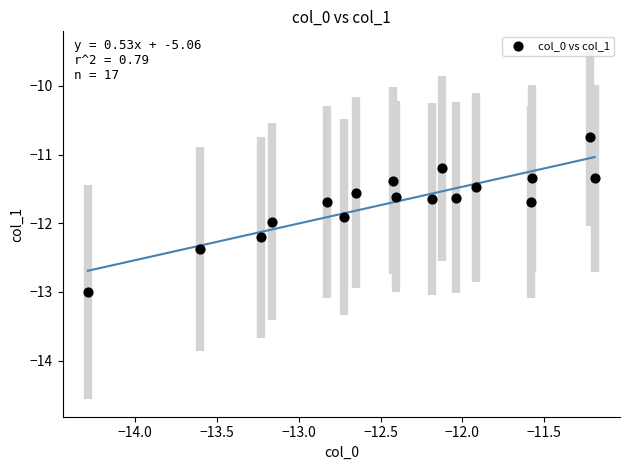

What is the range of X values (max minus min)?

3.1